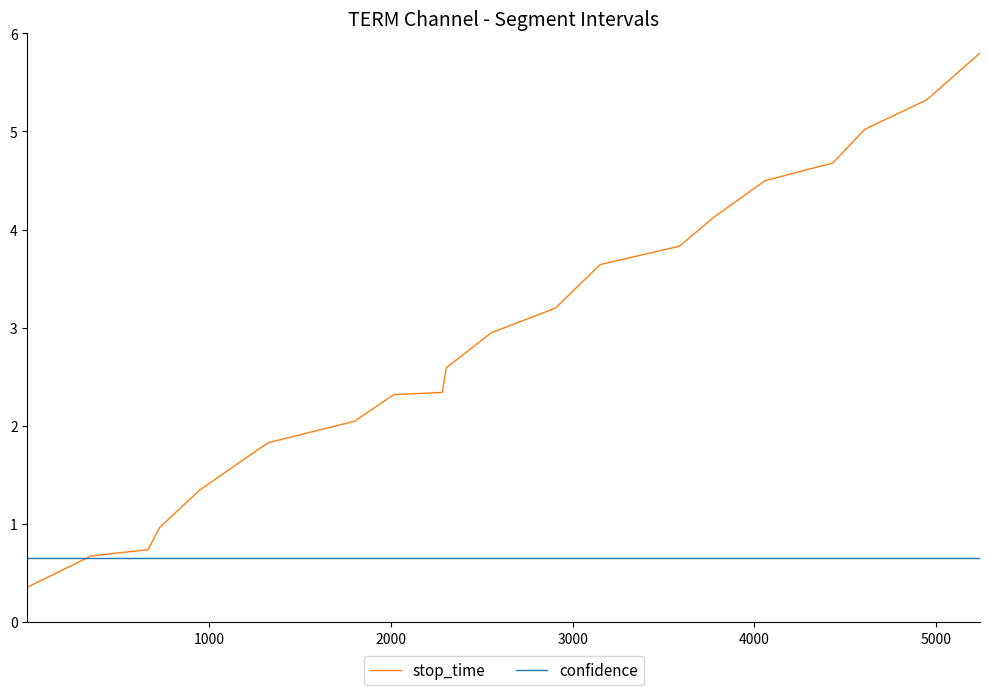

What is the lowest value of the stop_time series?

0.4